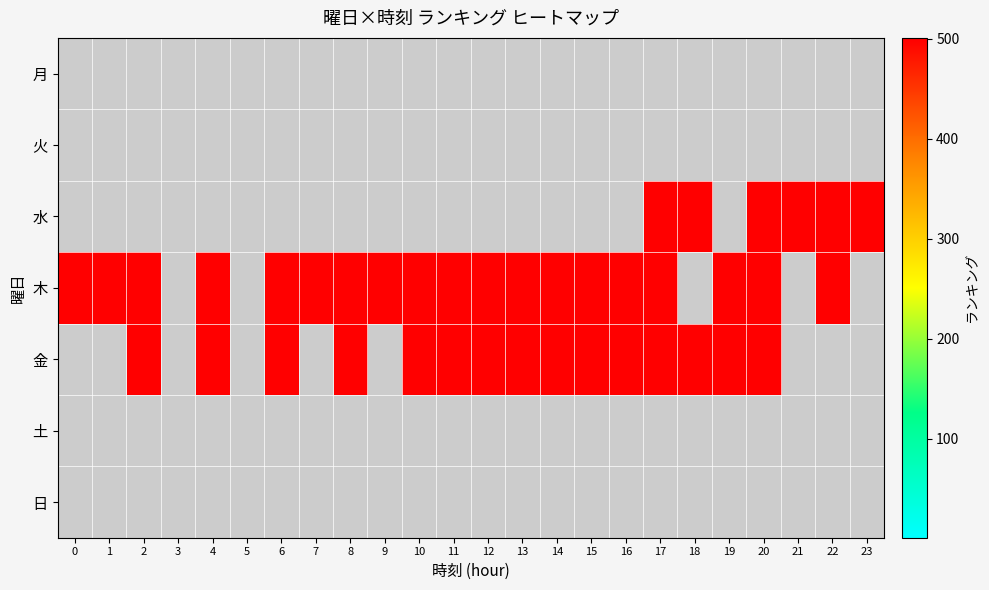

At which category does the chart reach its minimum across all series?

17